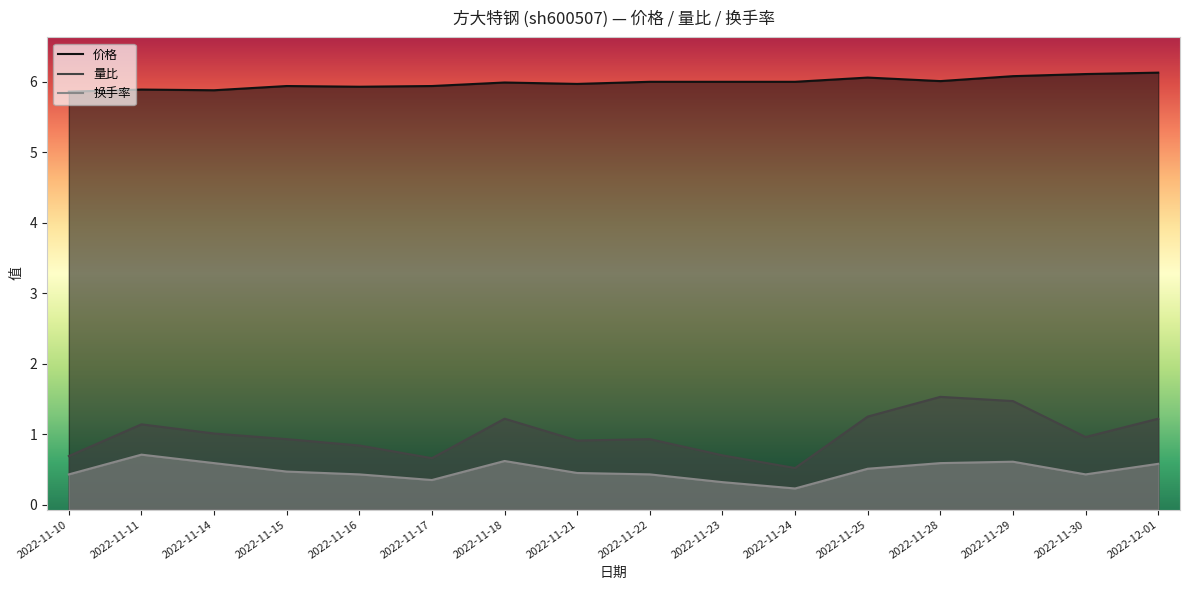

Between 2022-11-17 and 2022-11-30, which is larger?

2022-11-30